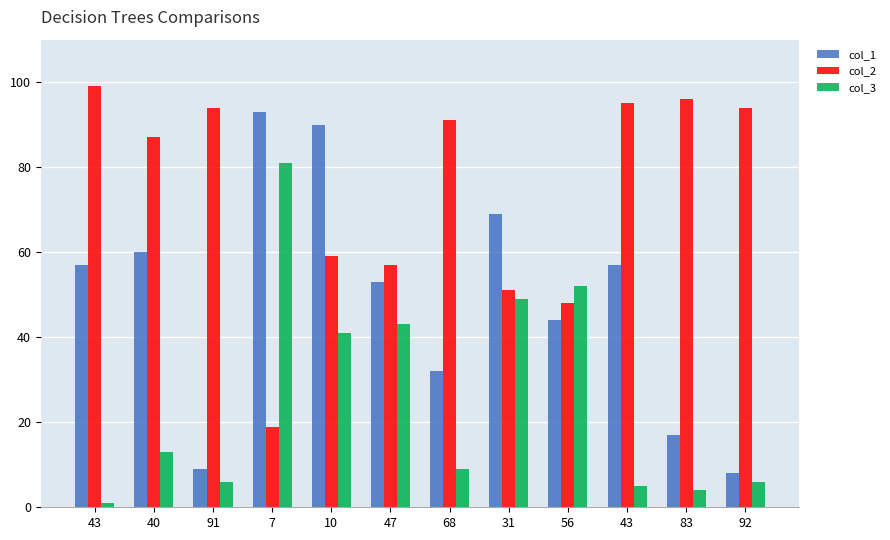

Where is col_3 nearest to the value 41?

10